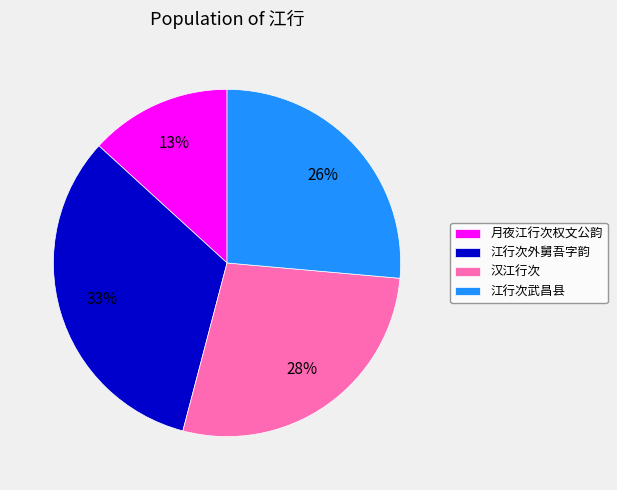

Is the sum of 江行次外舅吾字韵 and 月夜江行次权文公韵 greater than half?

No